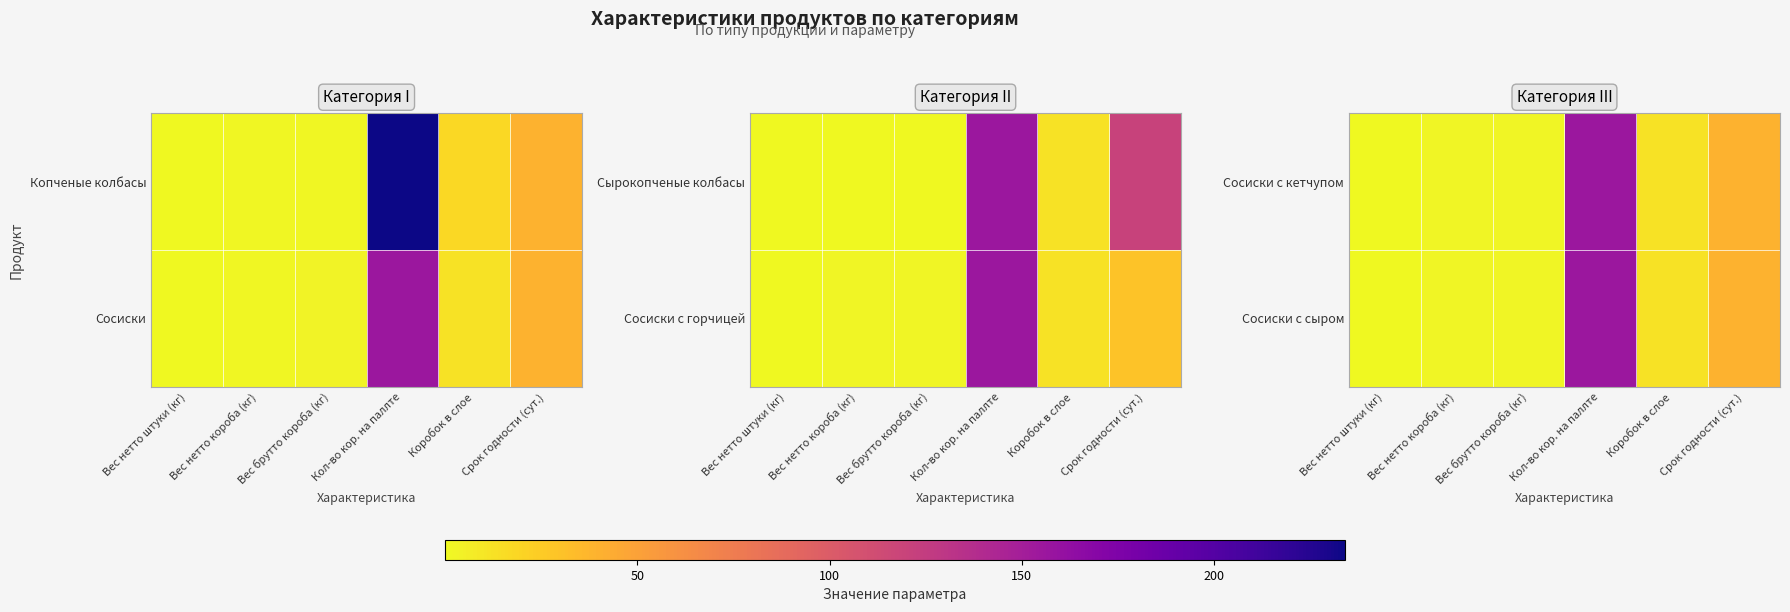

Between Срок годности (сут.) and Вес нетто короба (кг), which is larger?

Срок годности (сут.)